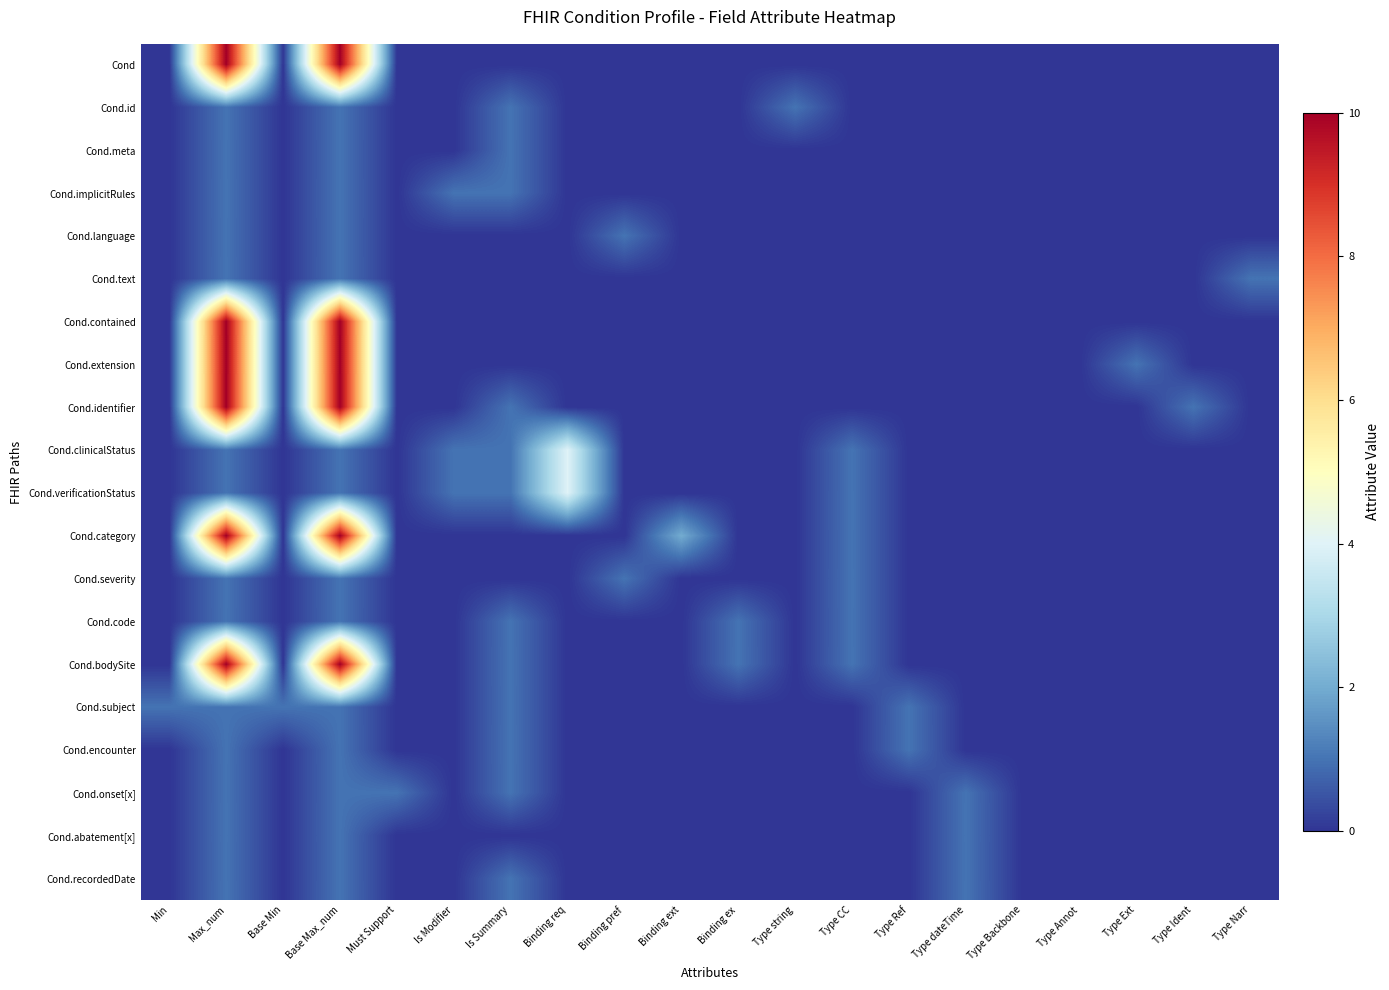

Which series changed the most between Base Max_num and Type string?

Cond